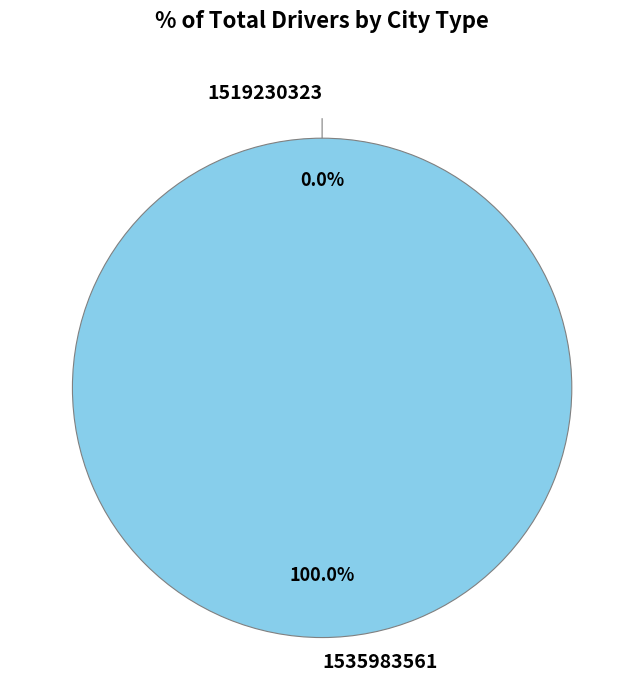

Combined, do 1535983561 and 1519230323 account for over 50%?

Yes